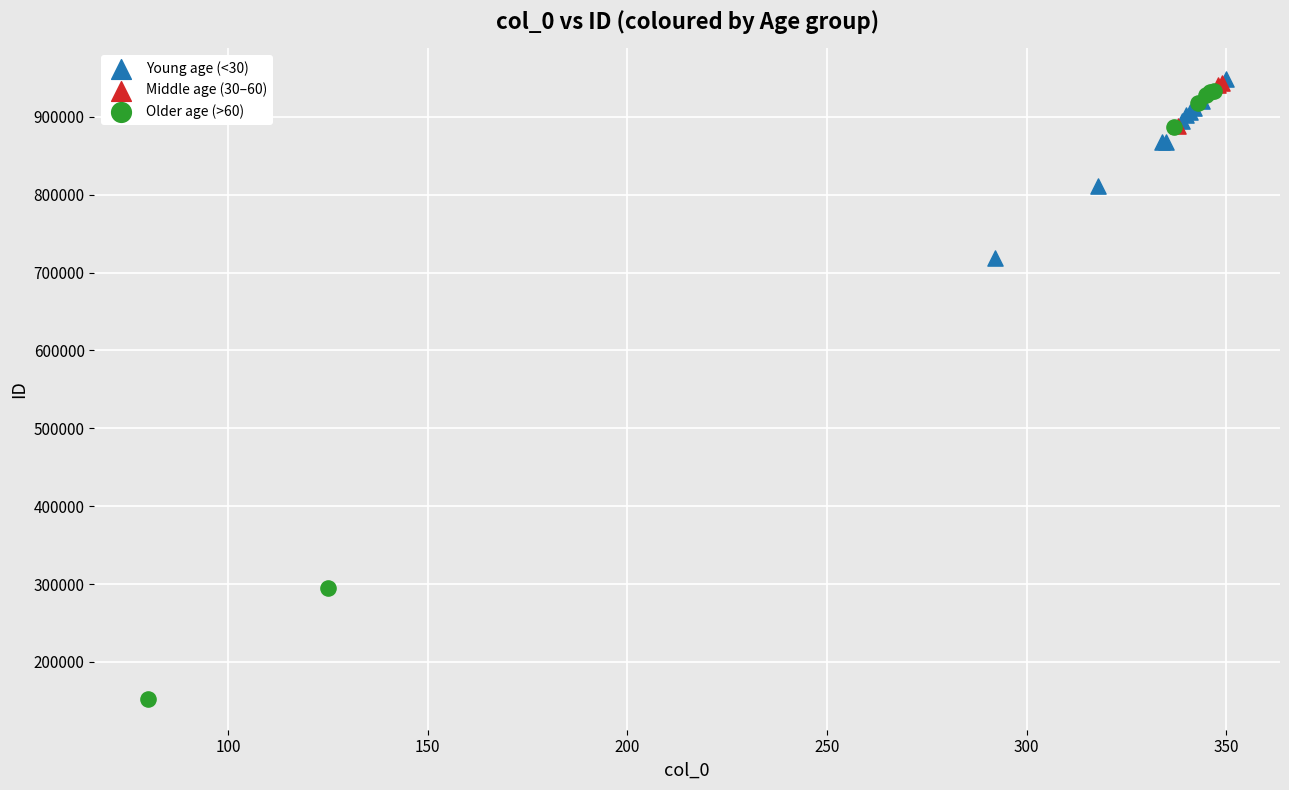

Which series has the largest Y range (max minus min)?

Older age (>60)